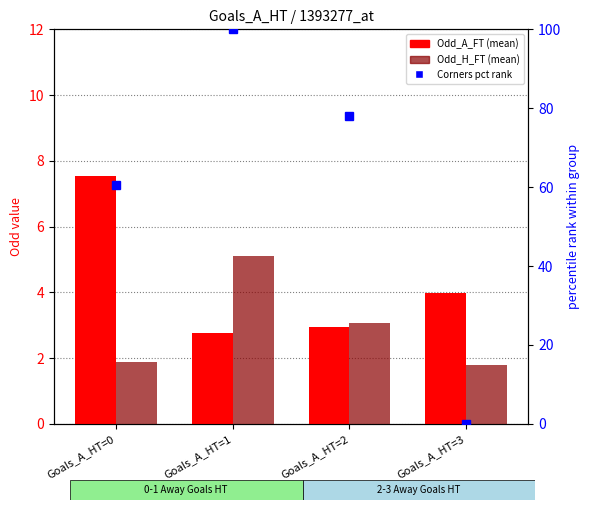

Which series has the widest spread of values?

Odd_Corners_H pct rank